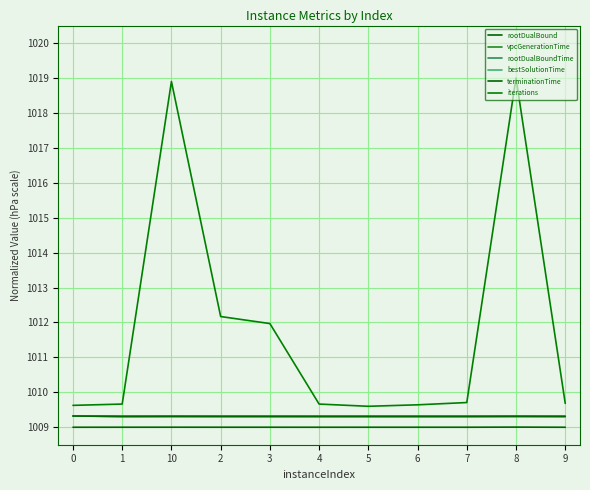

At which category is the sum across all series the highest?

8